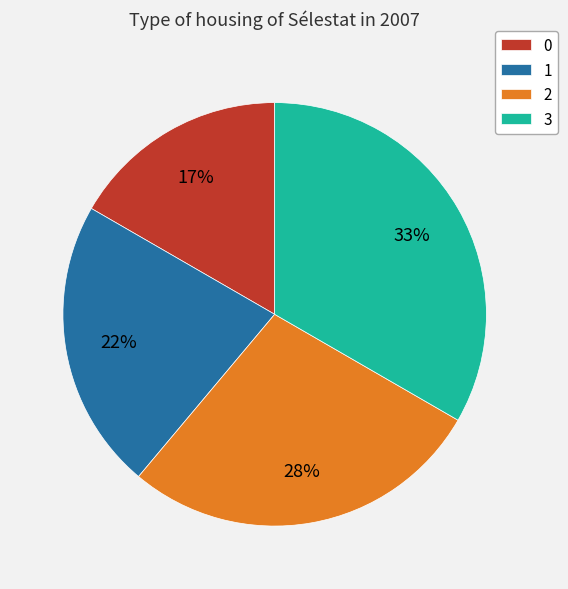

Do 1 and 0 together represent more than half of the pie?

No